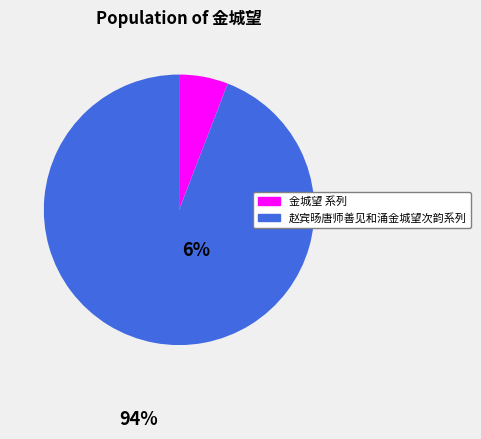

Count the number of slices in the pie.

2